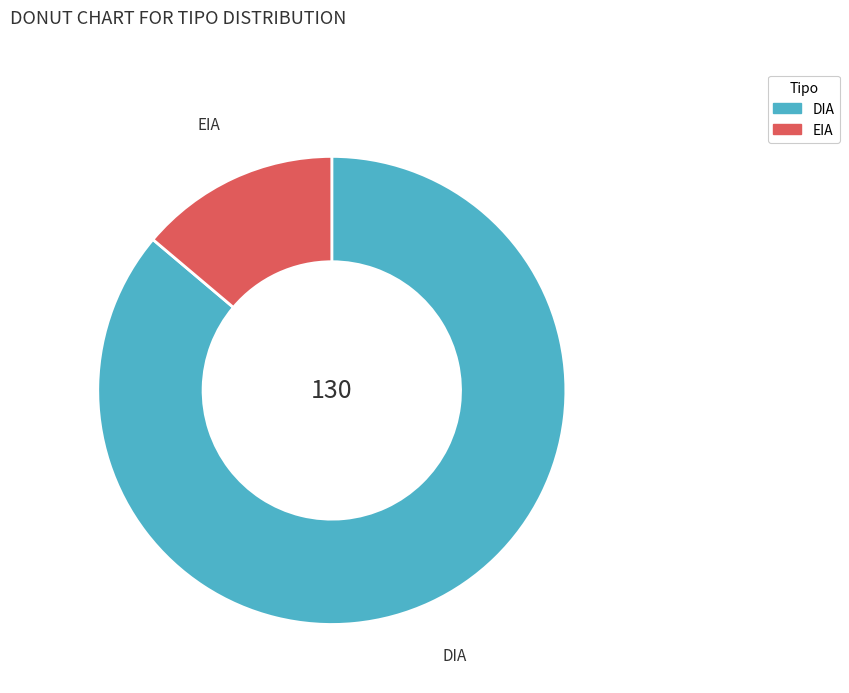

Is it true that DIA is 99% of the pie?

False